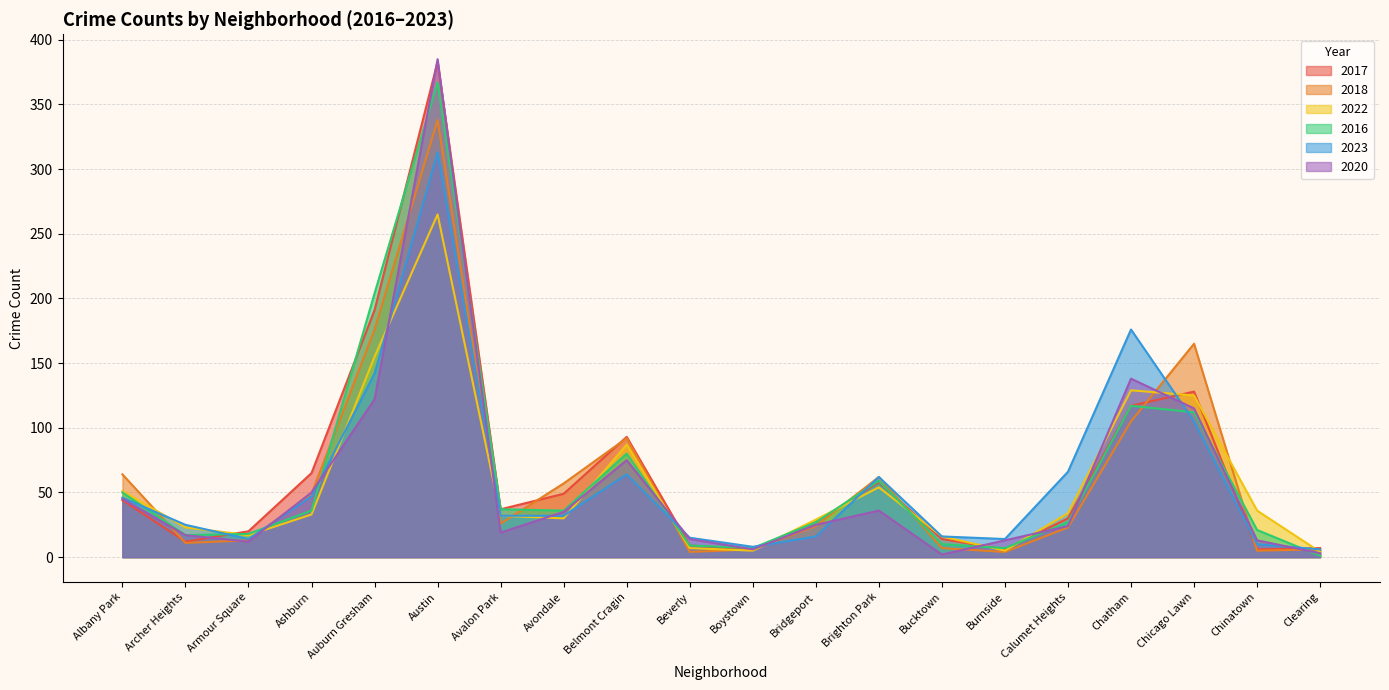

What is the total value across all series at Brighton Park?

331